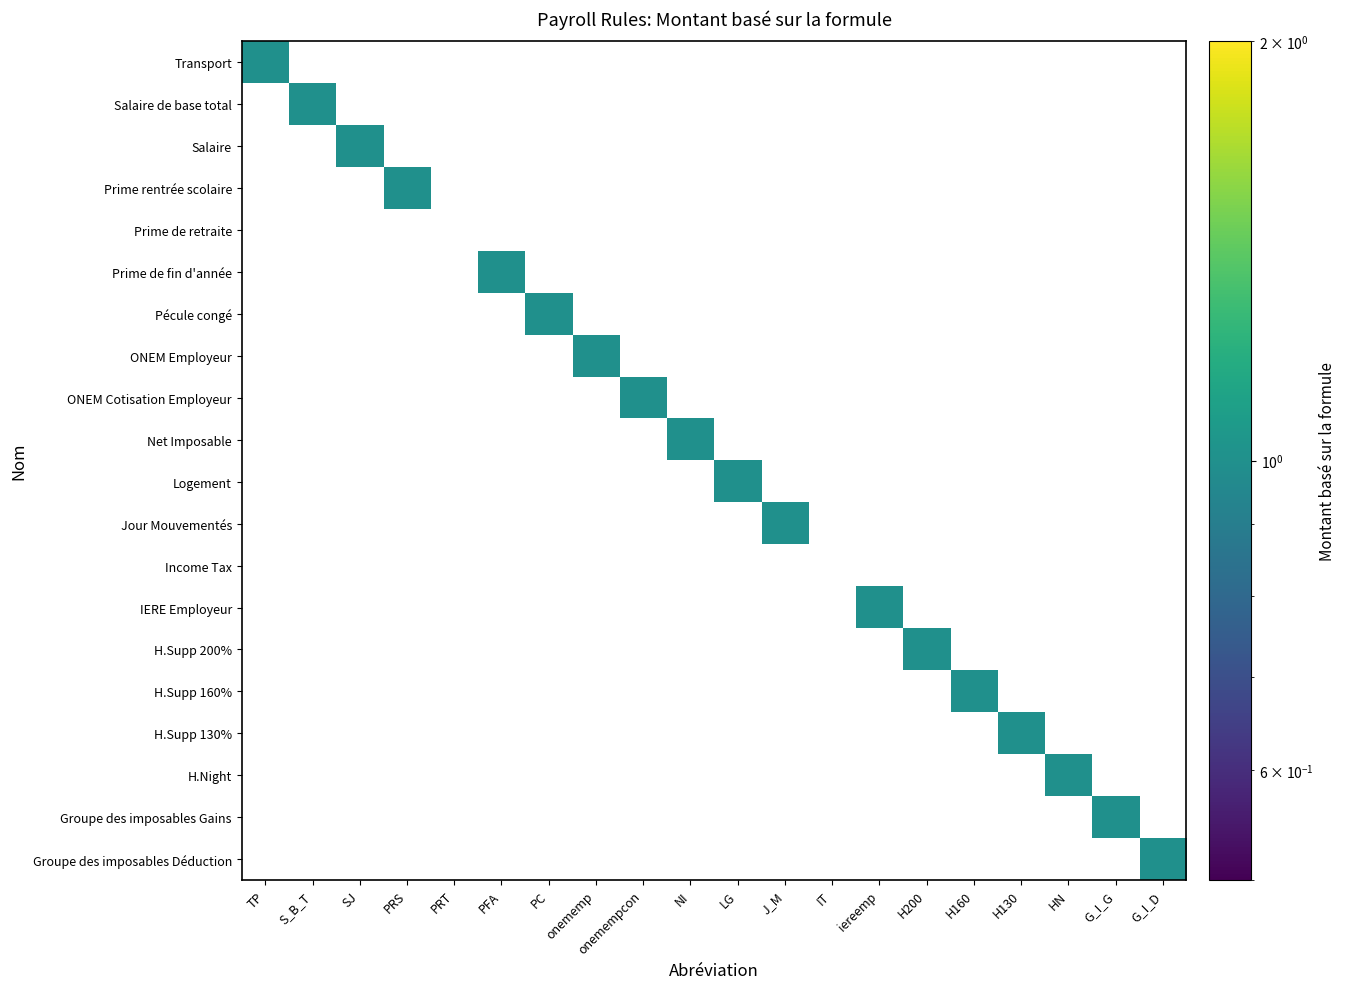

Between Salaire de base total and Salaire, which series saw the biggest shift?

Salaire de base total